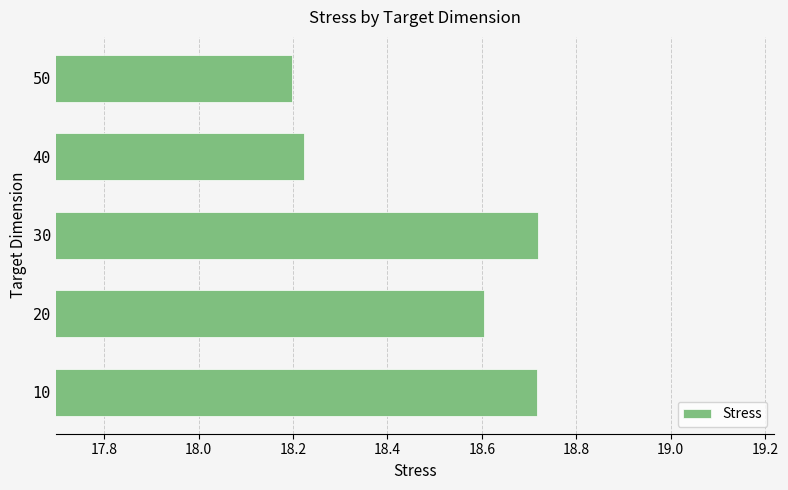

What is the difference between the values at 30 and 50?

0.5